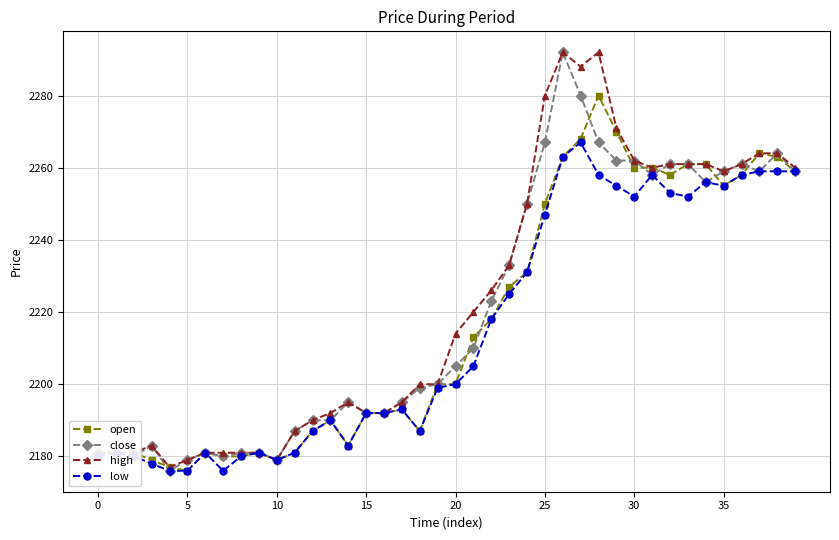

What is the minimum value shown in the chart?

2176